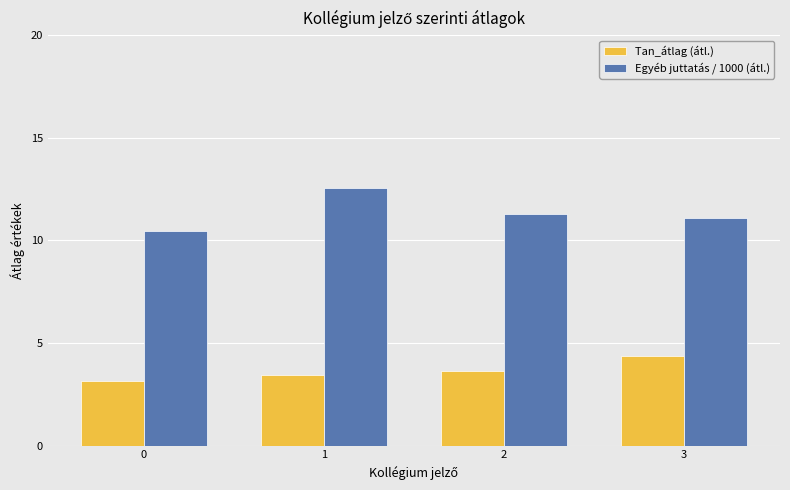

Rank the series at 2 from highest to lowest value.

Egyéb juttatás / 1000 (átl.), Tan_átlag (átl.)